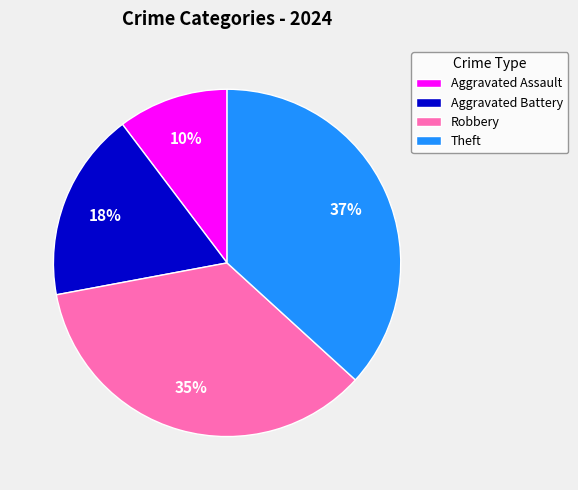

What is the largest slice in the pie chart?

Theft